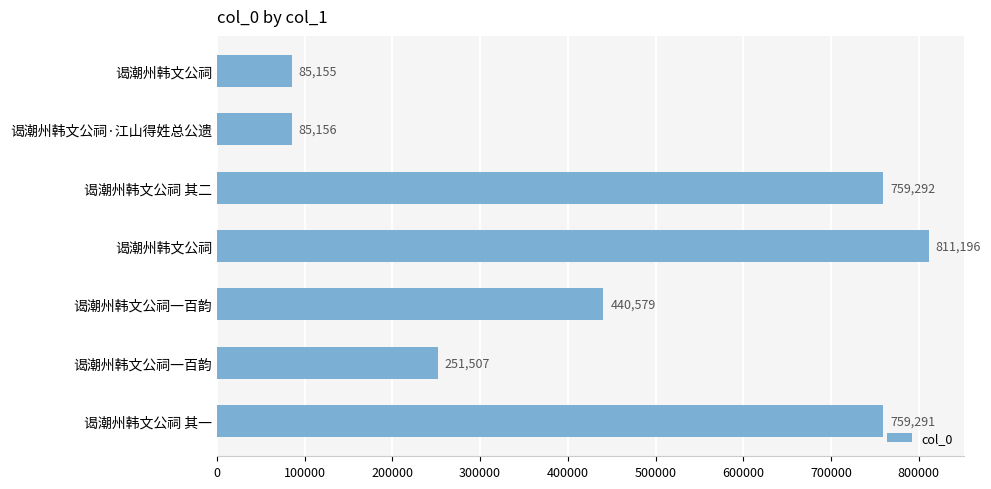

How many bars are there in total?

7